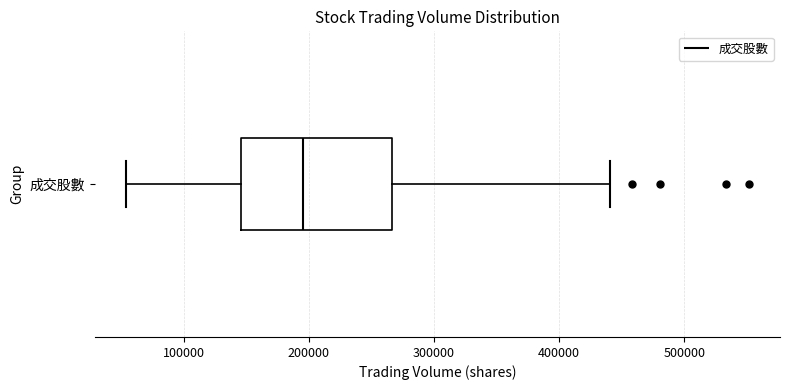

Where is the right edge of the box for 成交股數 on the x-axis? The values are not printed on the chart, so give them approximately, as read against the axis.

270000